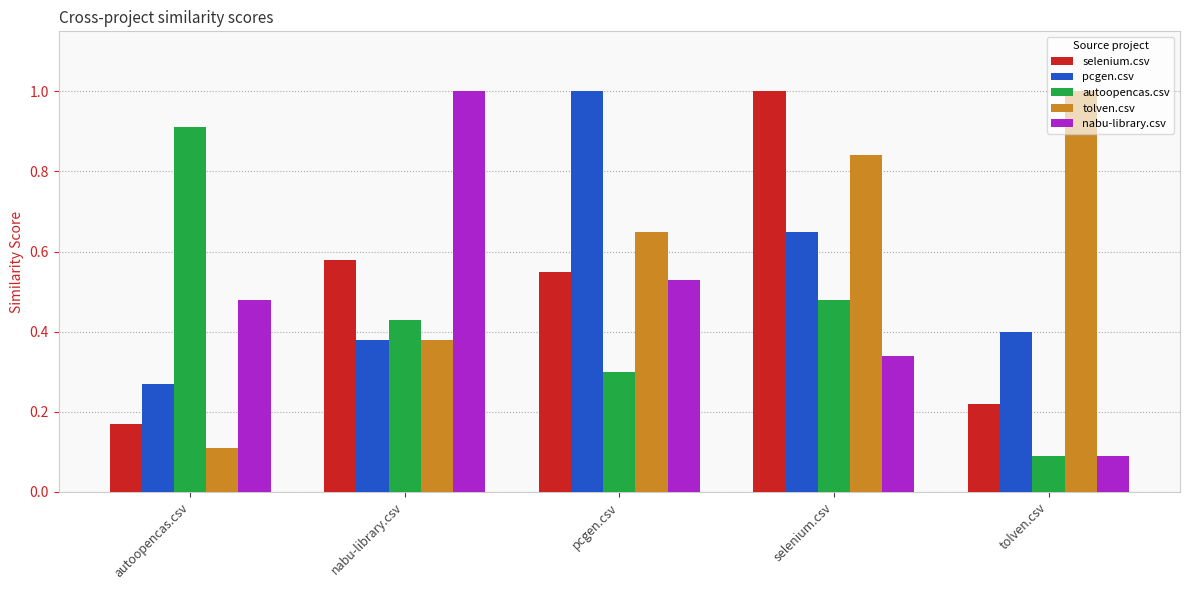

Where is autoopencas.csv nearest to the value 0?

tolven.csv